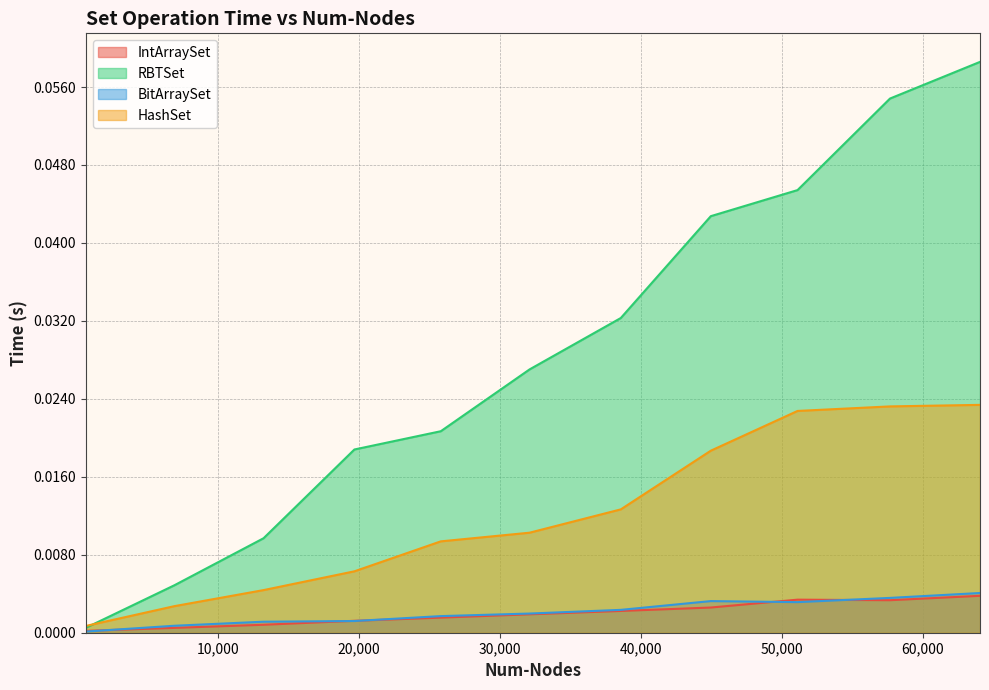

Which category has the highest value across all series?

64060